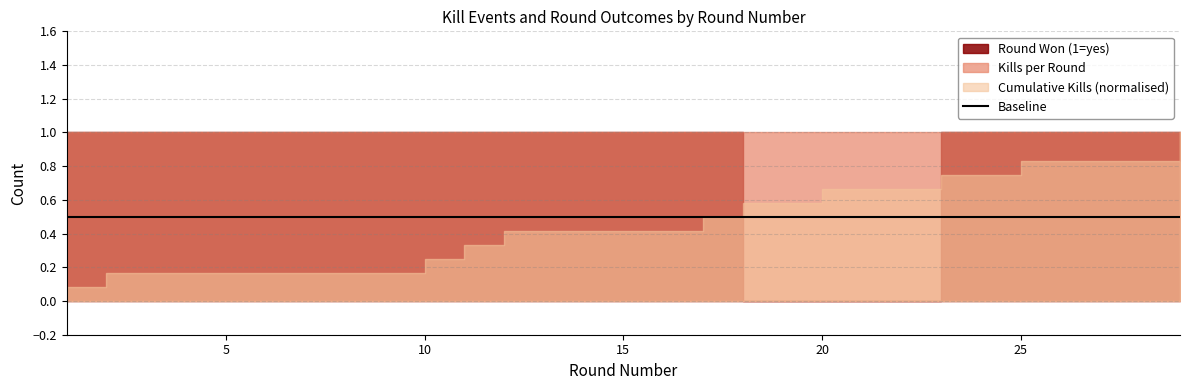

True or false: Round Won (1=yes) and Cumulative Kills cross at least once.

False